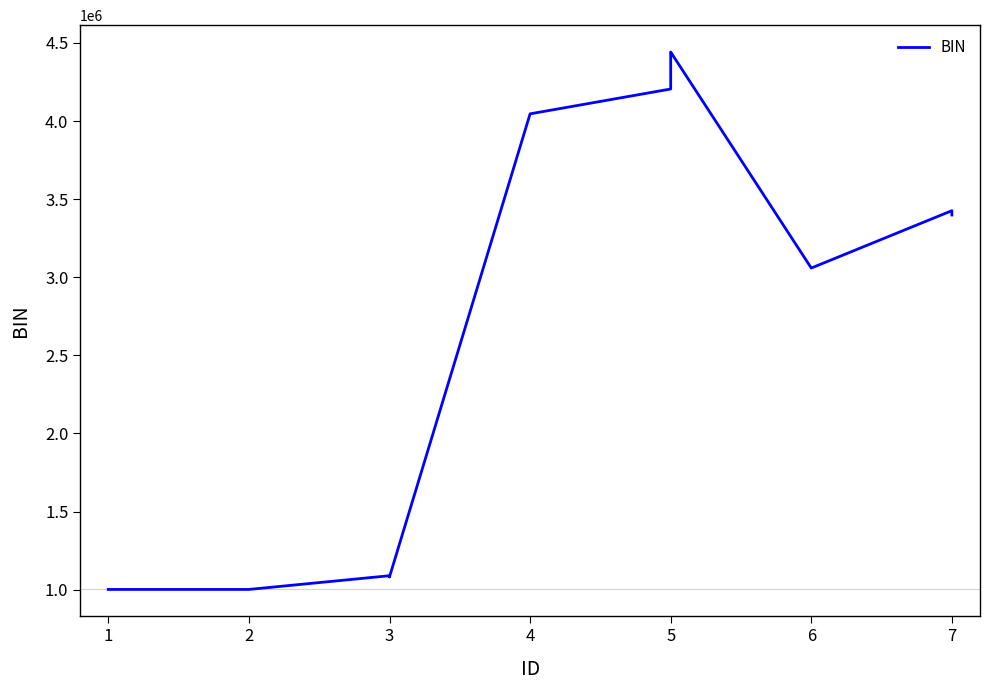

How many points are higher than both their immediate neighbors (excluding endpoints)?

3